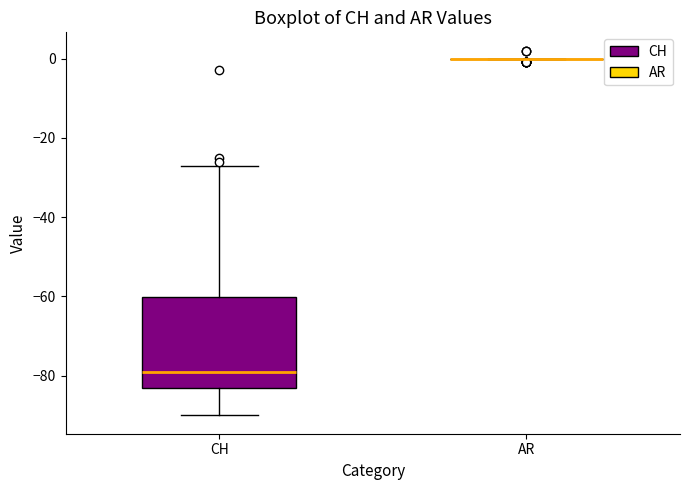

Which box is the tallest, from its lower edge to its upper edge?

CH